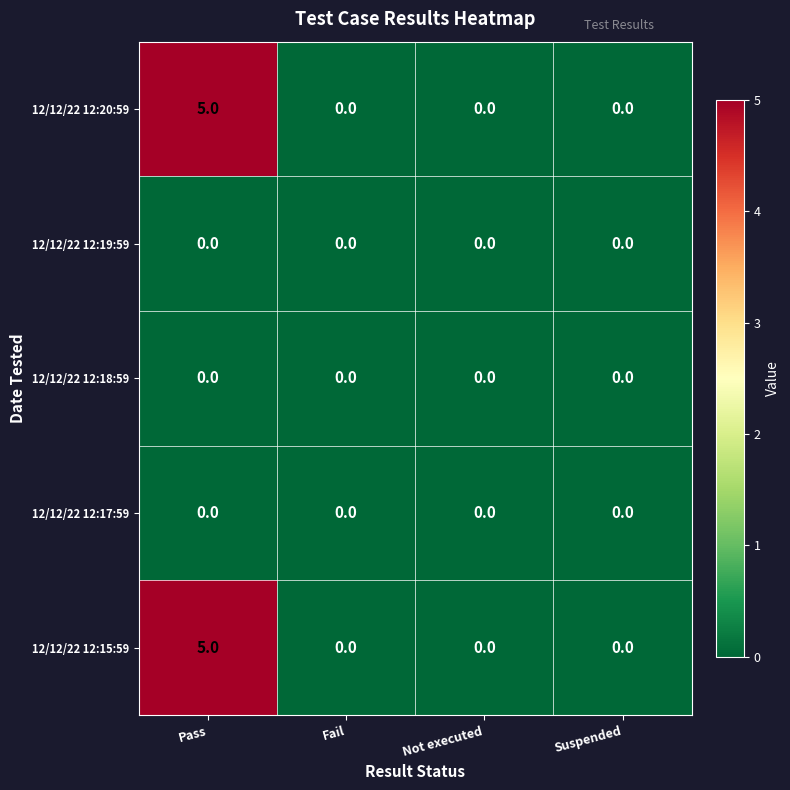

The value of 12/12/22 12:20:59 at Pass is 5. True or false?

True